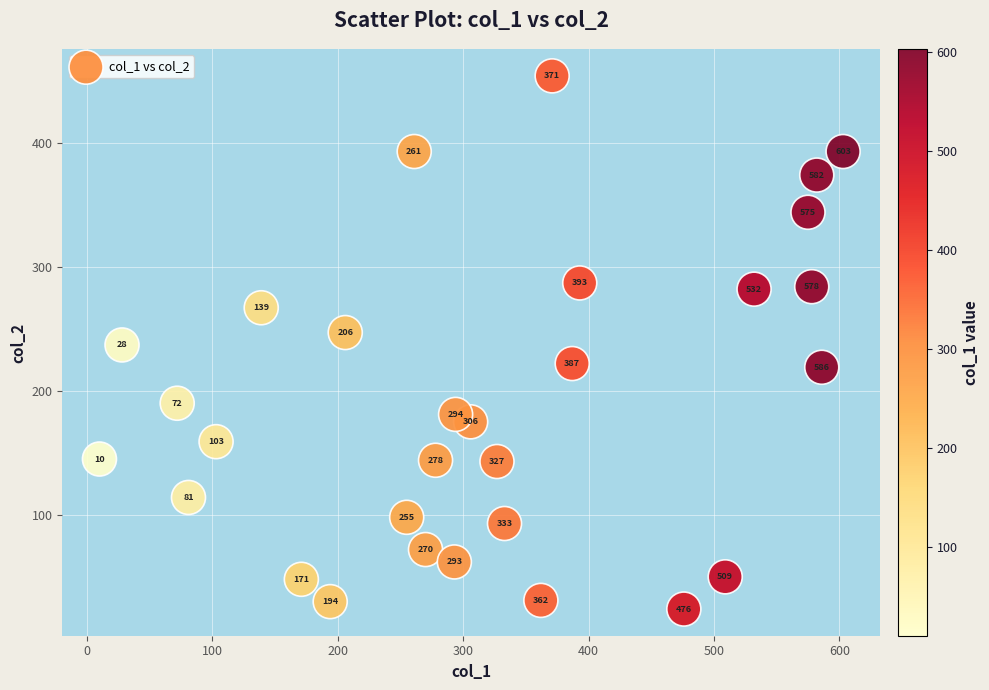

What is the range of Y values (max minus min)?

430